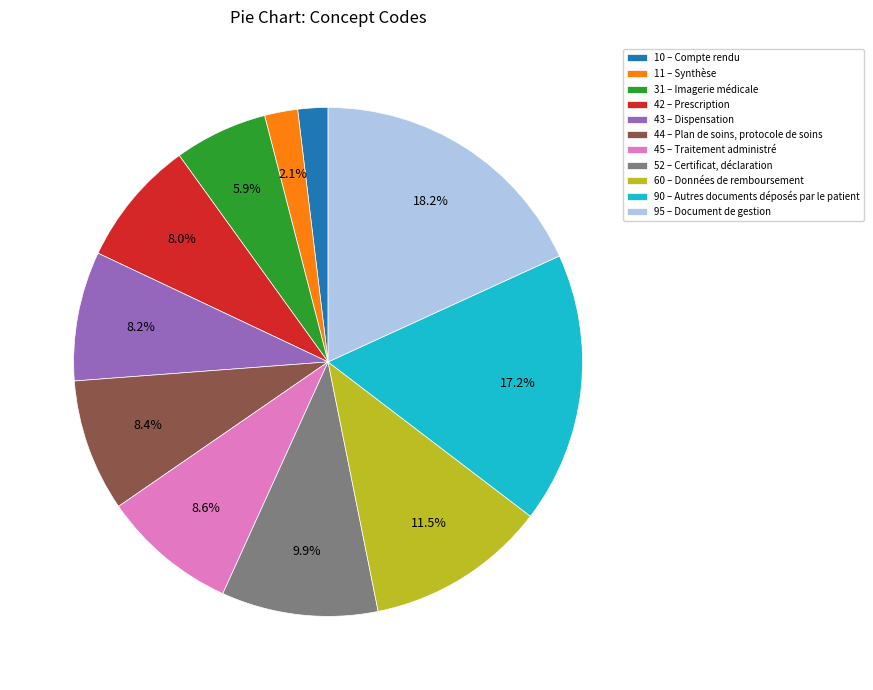

What is the total percentage of 45 – Traitement administré and 44 – Plan de soins, protocole de soins?

17.0%